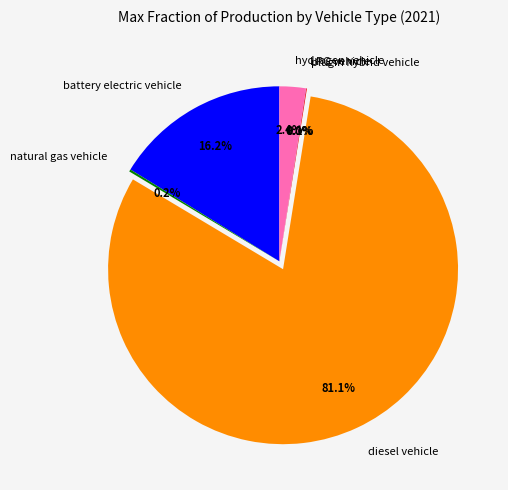

Does any single category account for the majority?

Yes